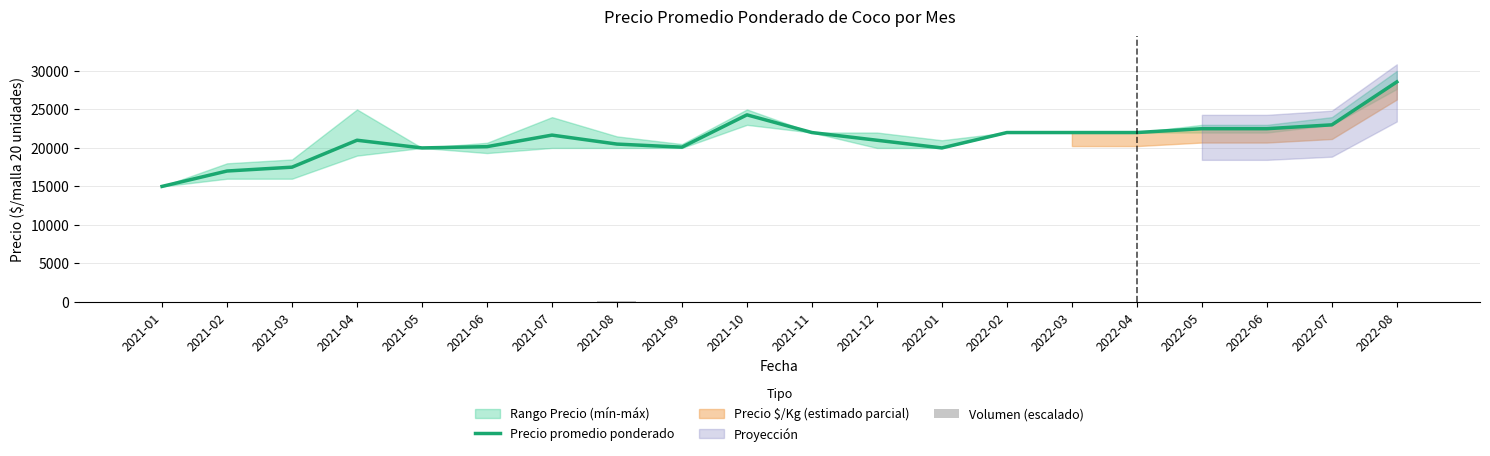

What is the total value across all series at 2021-03?

17507.5